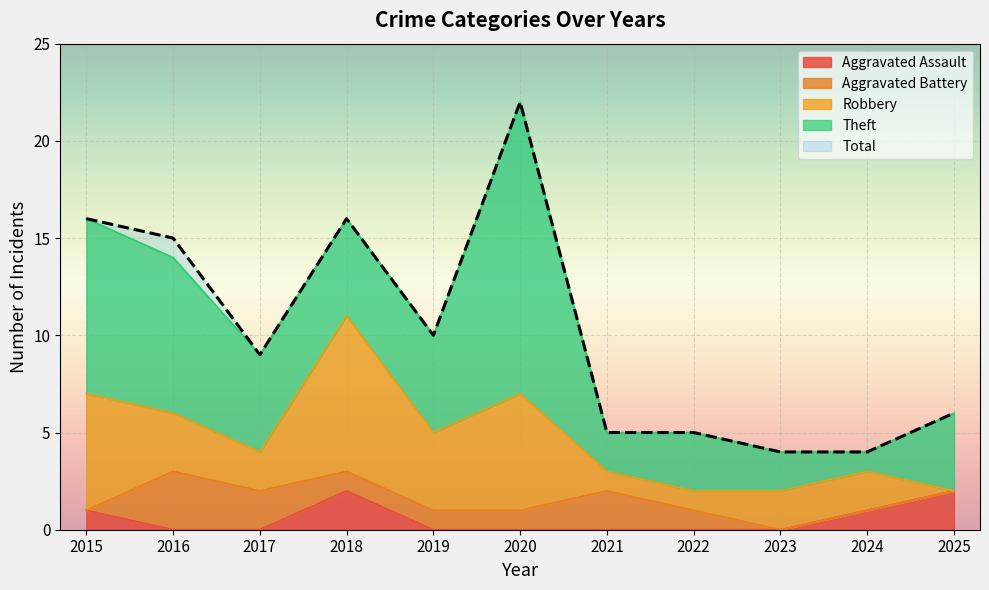

Read the Aggravated Battery value at 2016.

3